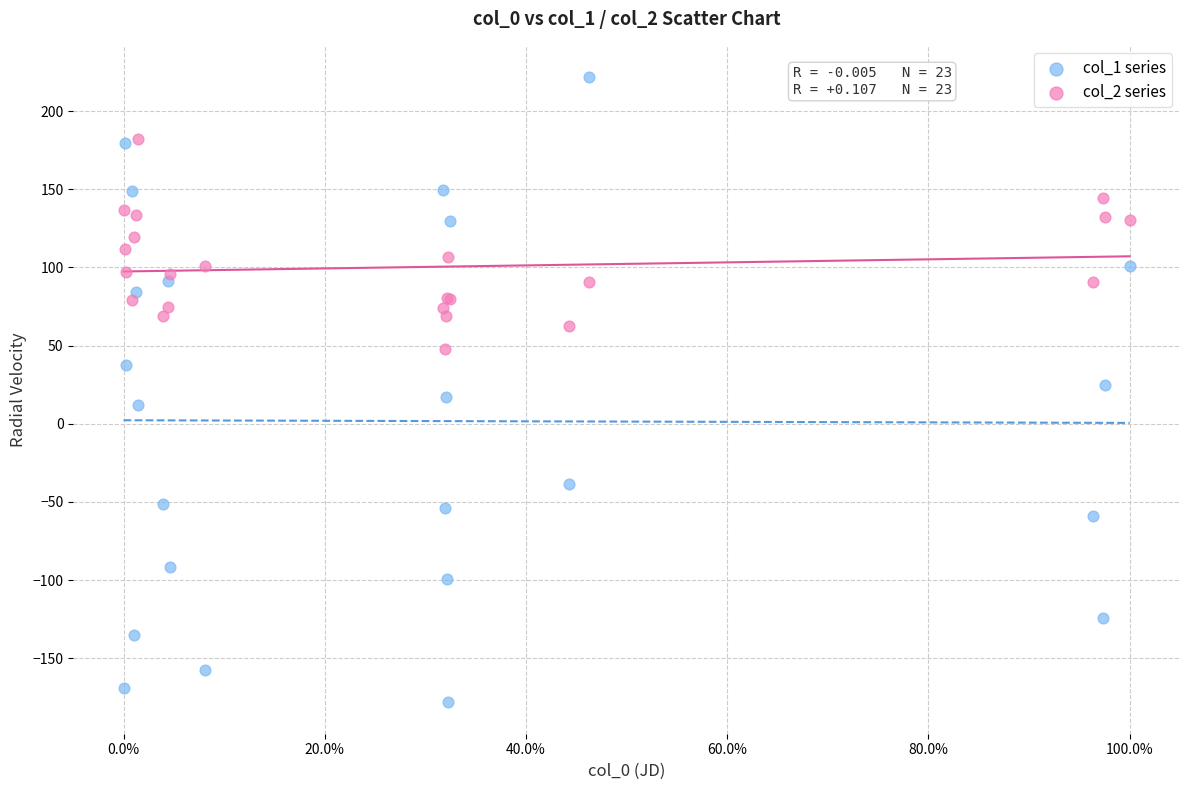

Which series has the widest spread of Y values?

col_1 series